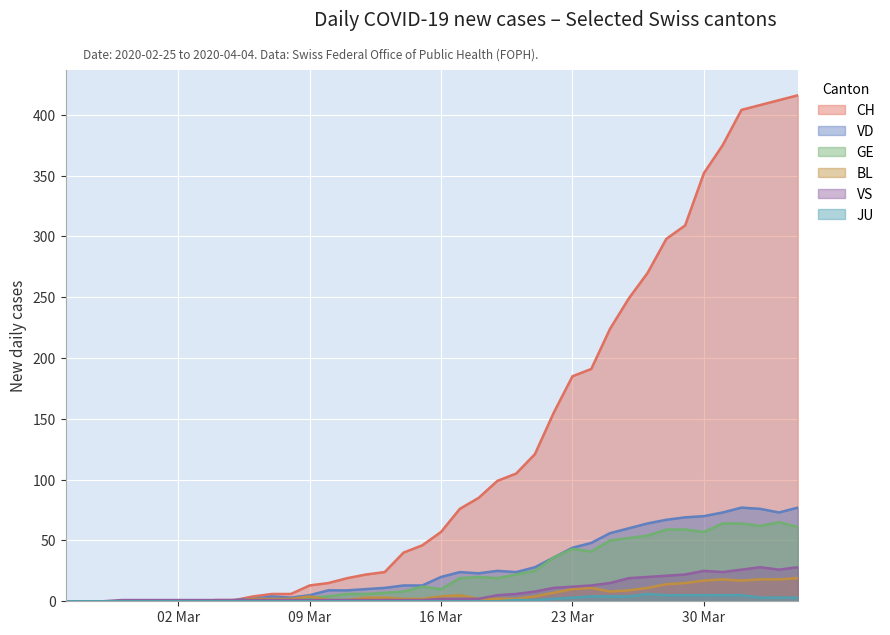

Is it true that JU equals 4 at 2020-03-17?

False